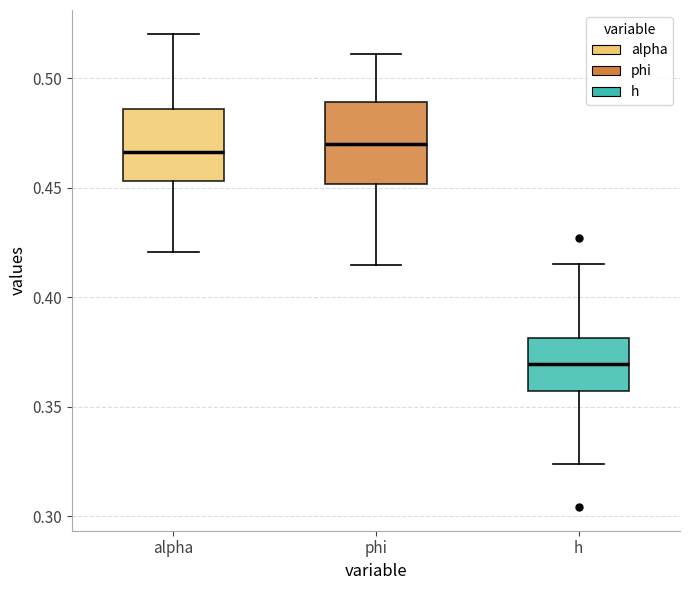

Reading left to right, read every box against the y-axis: the position of its median line, the range the box covers, and the ends of its whiskers. The values are not printed on the chart, so give them approximately, as read against the axis.

alpha: median 0.465, box 0.455 to 0.485, whiskers 0.420 to 0.520
phi: median 0.470, box 0.450 to 0.490, whiskers 0.415 to 0.510
h: median 0.370, box 0.355 to 0.380, whiskers 0.325 to 0.415